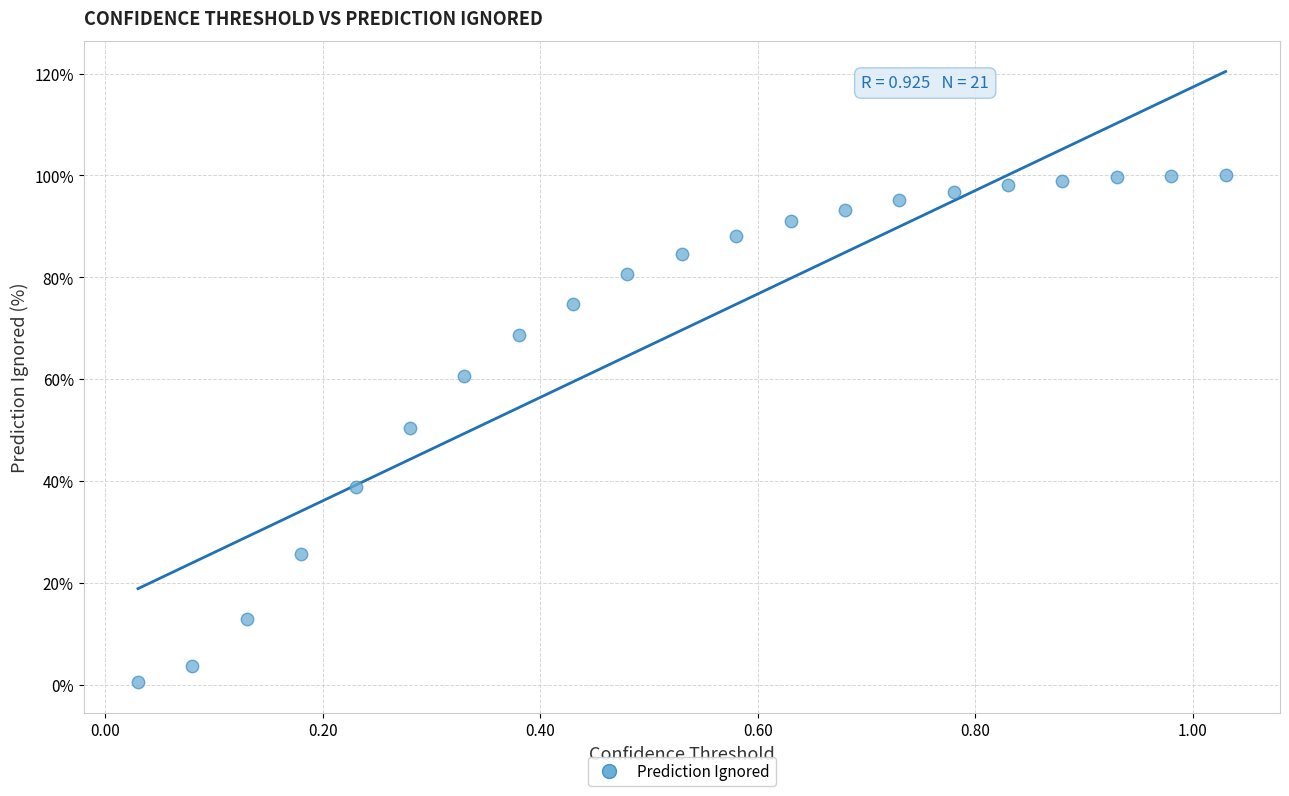

What is the range of X values (max minus min)?

1.0